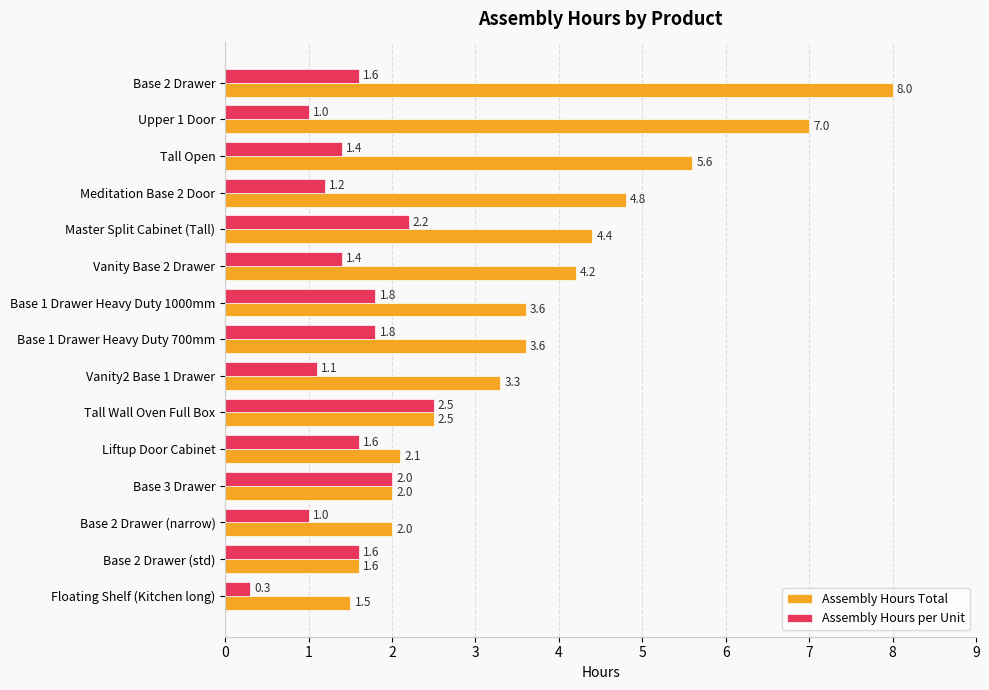

At Tall Open, list the series in order from largest to smallest.

Assembly Hours Total, Assembly Hours per Unit